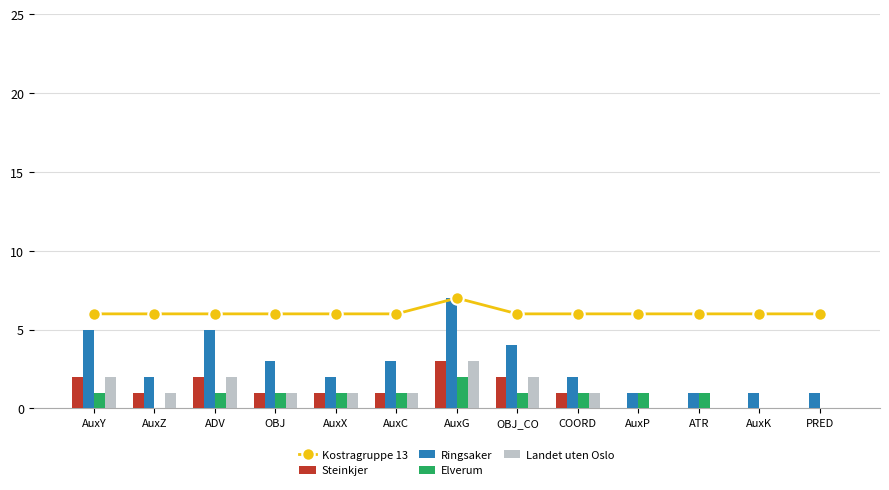

Are the bars horizontal?

No